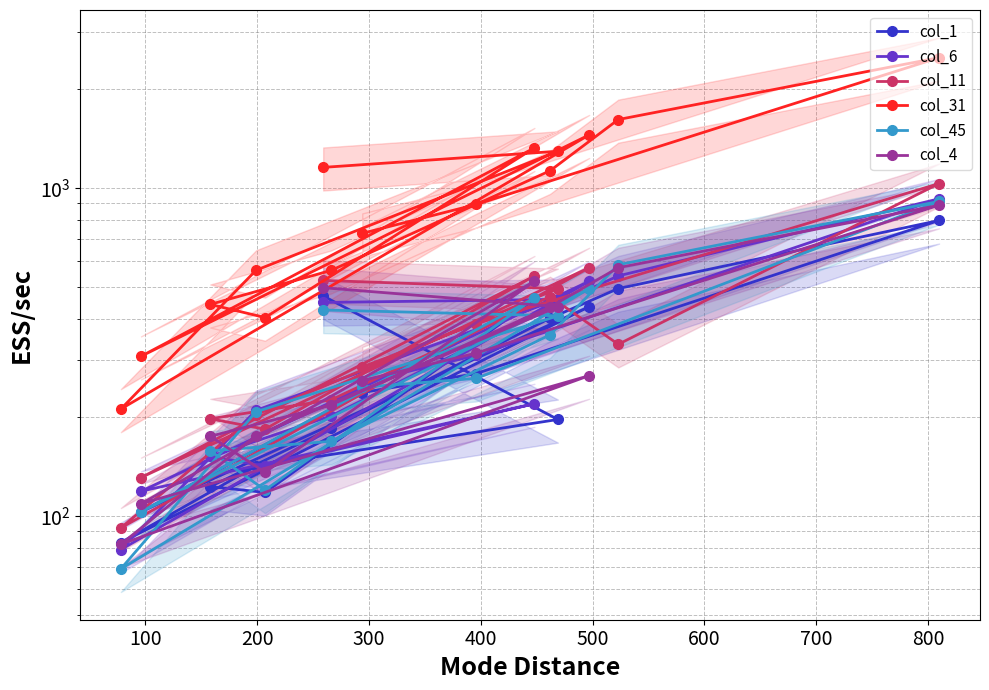

How many values in the col_11 series are below 334?

7